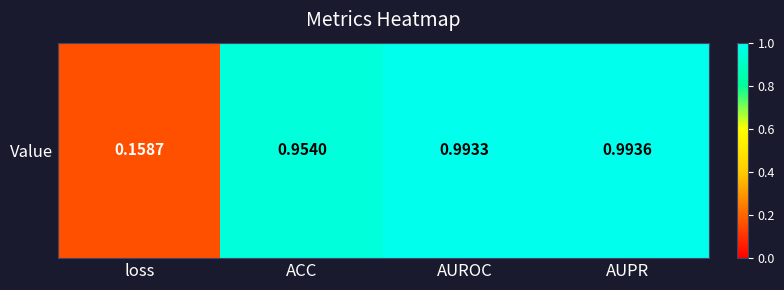

What is the sum of the values at ACC and AUROC?

1.9